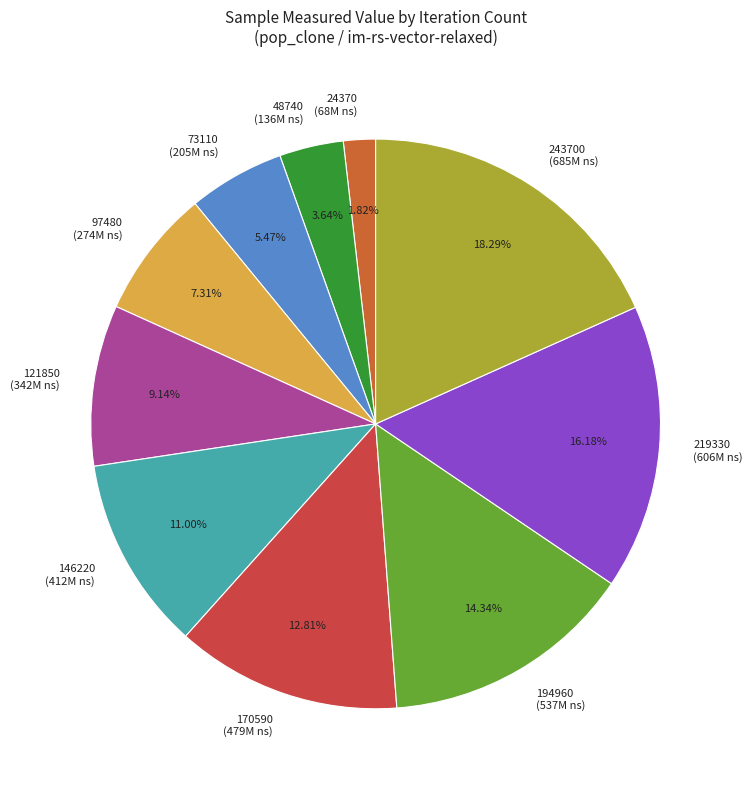

Rank the categories by value from lowest to highest.

24370 (68M ns), 48740 (136M ns), 73110 (205M ns), 97480 (274M ns), 121850 (342M ns), 146220 (412M ns), 170590 (479M ns), 194960 (537M ns), 219330 (606M ns), 243700 (685M ns)